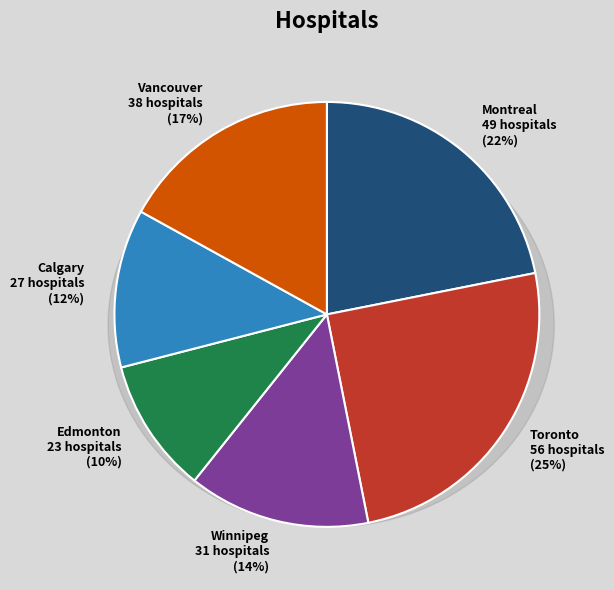

What percentage is the Winnipeg slice, to the nearest percent?

14%